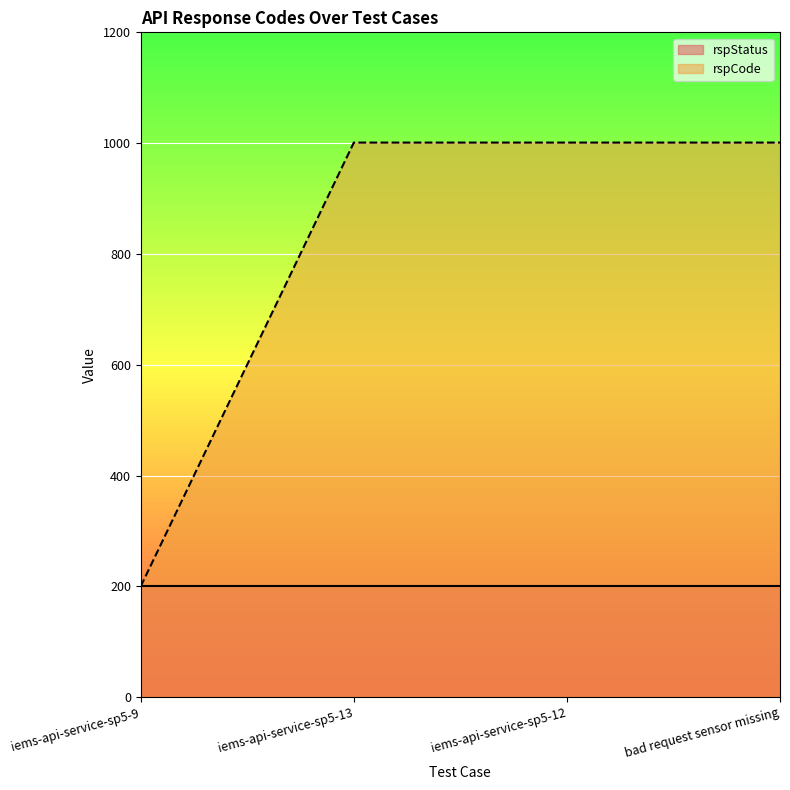

The value at bad request sensor missing is 1001. True or false?

True